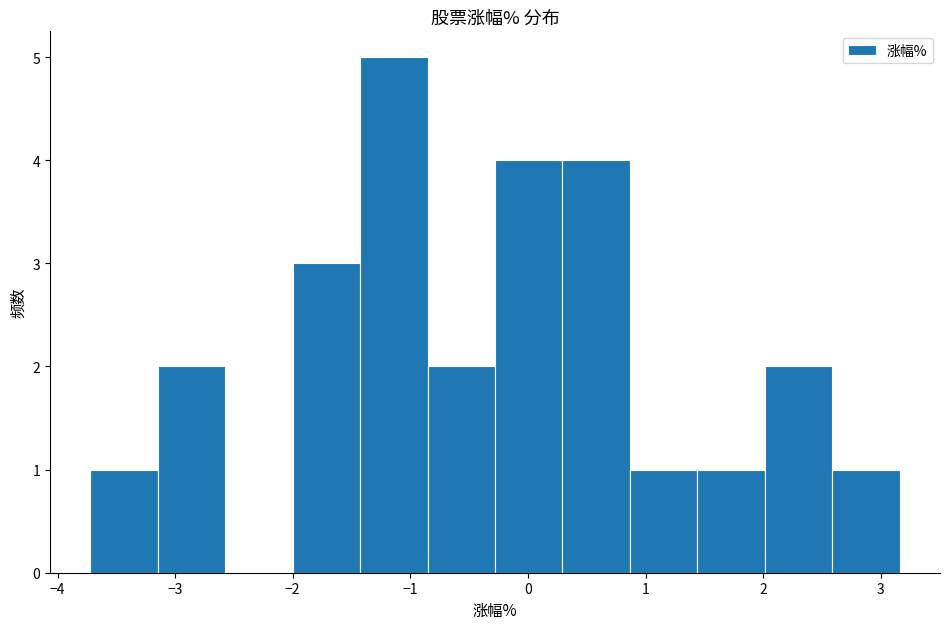

Reading left to right, list every bar in this chart as the range it spans on the x-axis followed by its height. Neither the bar edges nor the heights are printed on the chart, so give them approximately, as read against the axes.

-3.7 to -3.1: 1
-3.1 to -2.6: 2
-2.6 to -2.0: 0
-2.0 to -1.4: 3
-1.4 to -0.9: 5
-0.9 to -0.3: 2
-0.3 to 0.3: 4
0.3 to 0.9: 4
0.9 to 1.4: 1
1.4 to 2.0: 1
2.0 to 2.6: 2
2.6 to 3.2: 1